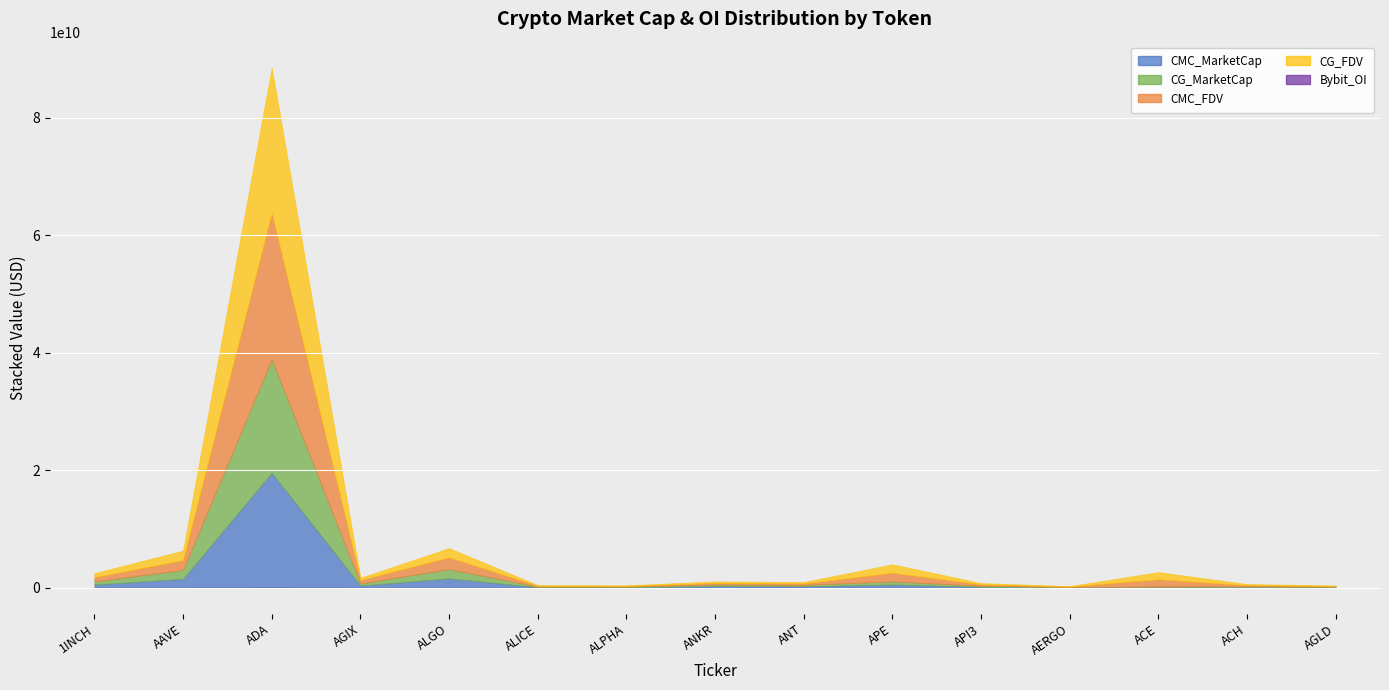

Count the number of data series in this chart.

5